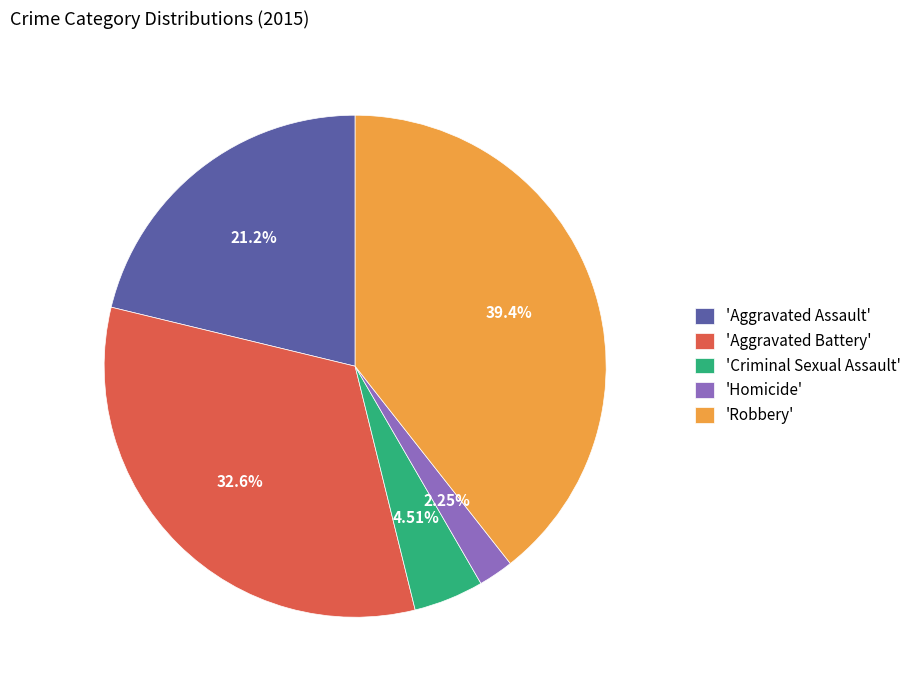

Rank the categories by value from lowest to highest.

'Homicide', 'Criminal Sexual Assault', 'Aggravated Assault', 'Aggravated Battery', 'Robbery'